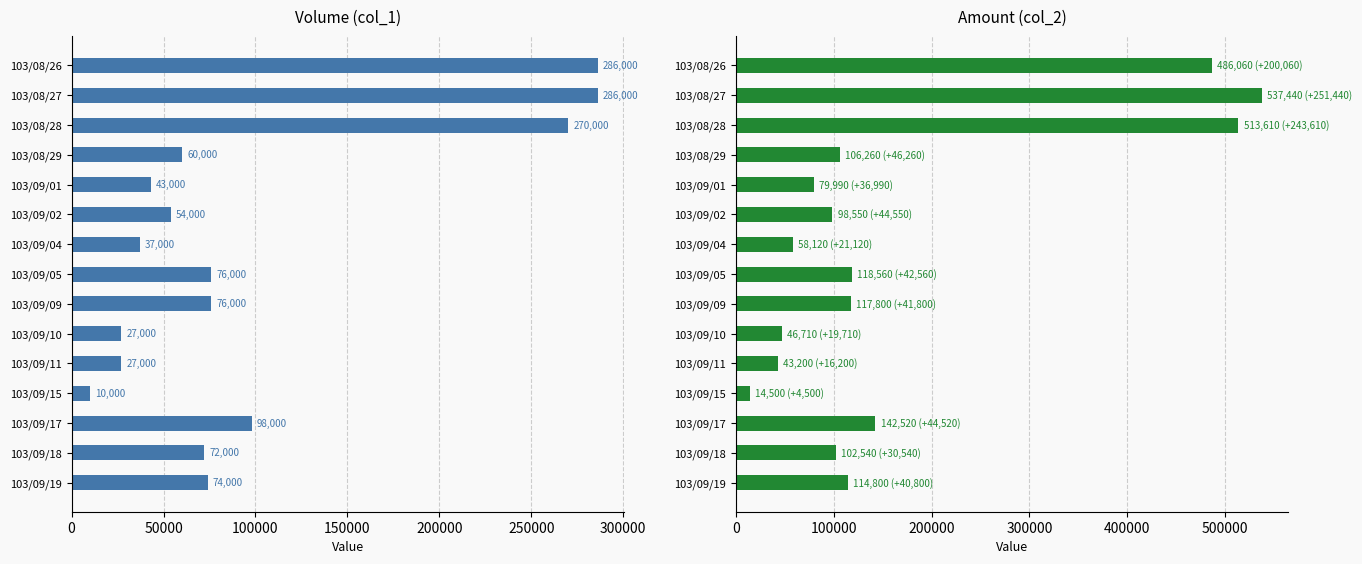

Reading left to right, what are all the values shown in this chart?

col_1 (Volume): 286000	286000	270000	60000	43000	54000	37000	76000	76000	27000	27000	10000	98000	72000	74000
col_2 (Amount): 486060	537440	513610	106260	79990	98550	58120	118560	117800	46710	43200	14500	142520	102540	114800